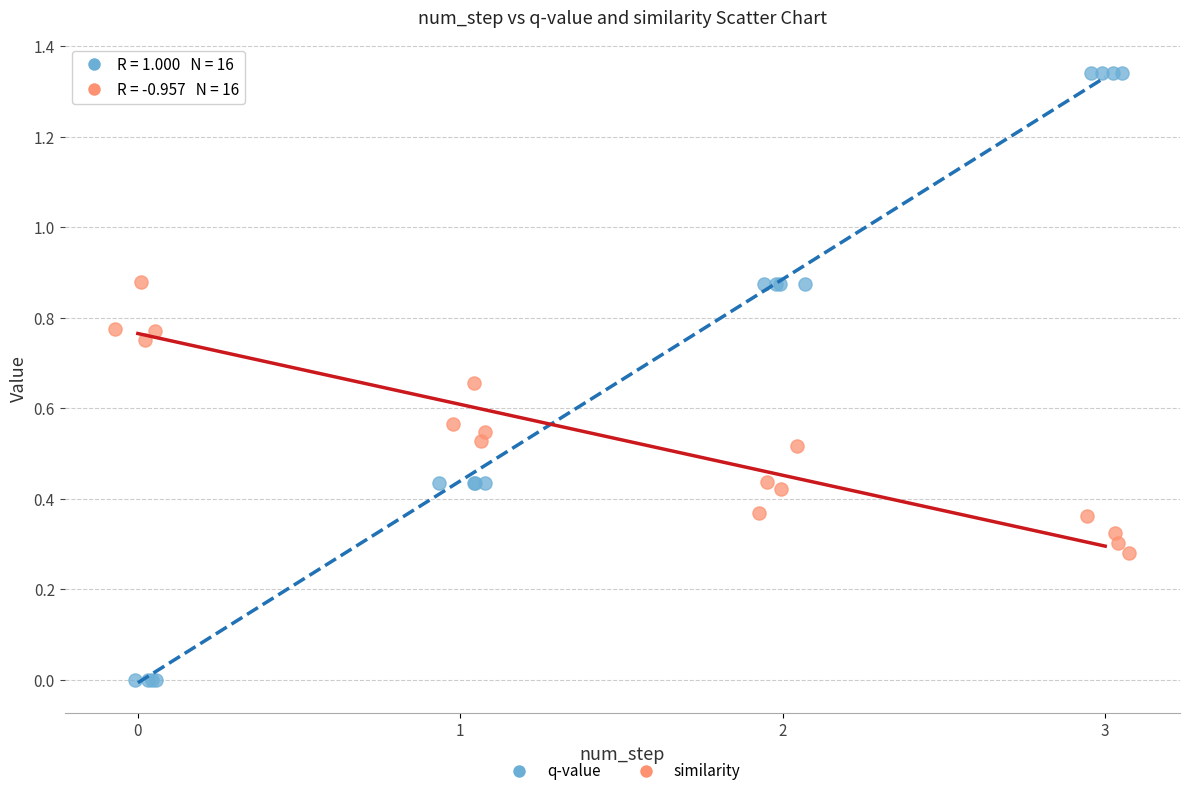

Which series has the largest Y range (max minus min)?

q-value